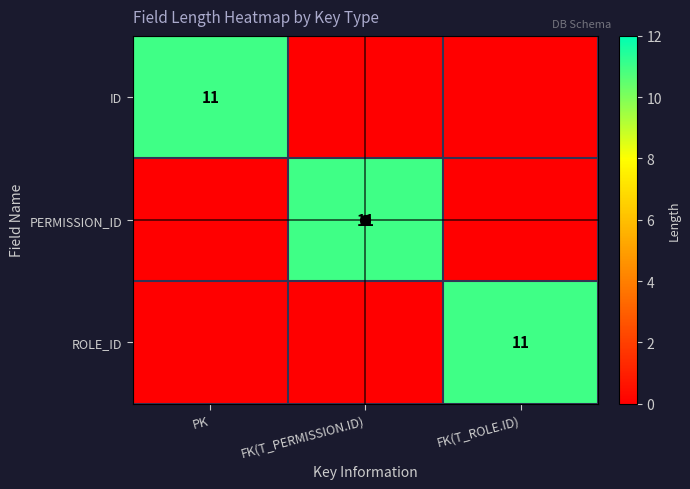

Count the PERMISSION_ID values in the range 0 to 11.

3